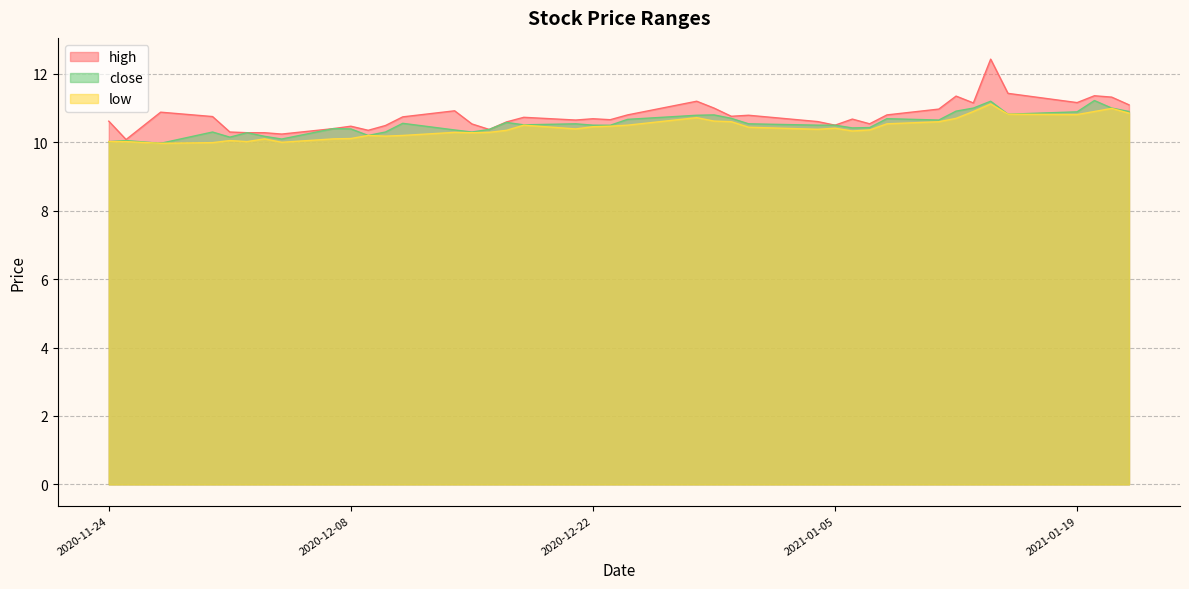

At which category is the sum across all series the highest?

2021-01-14